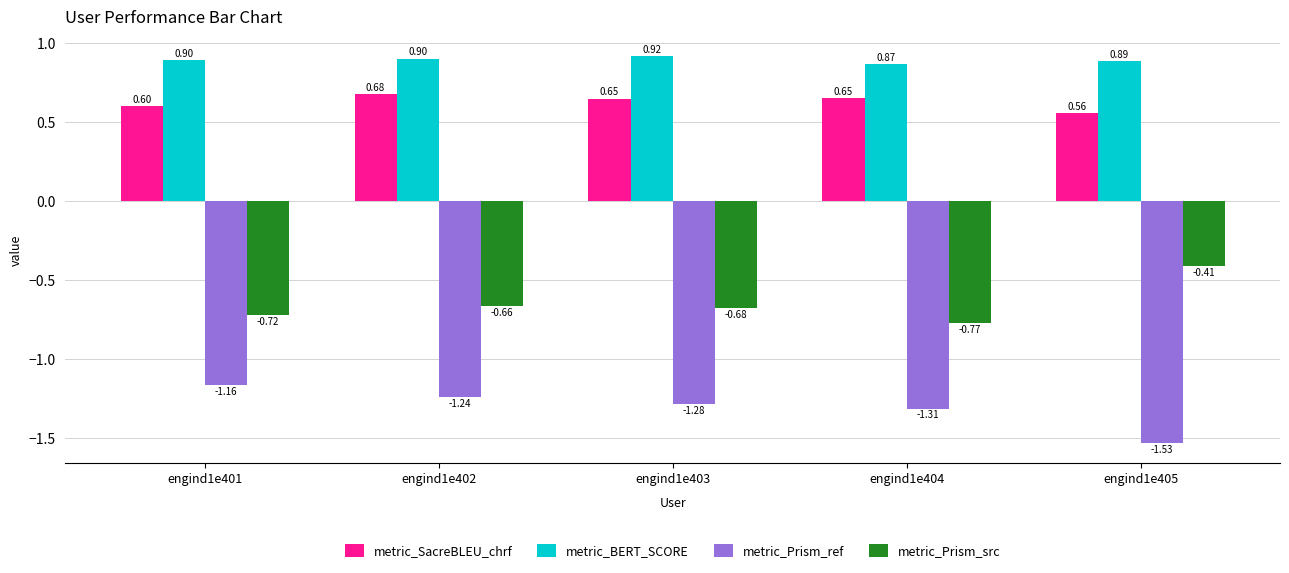

What is the sum of the metric_BERT_SCORE values at engind1e402 and engind1e403?

1.8